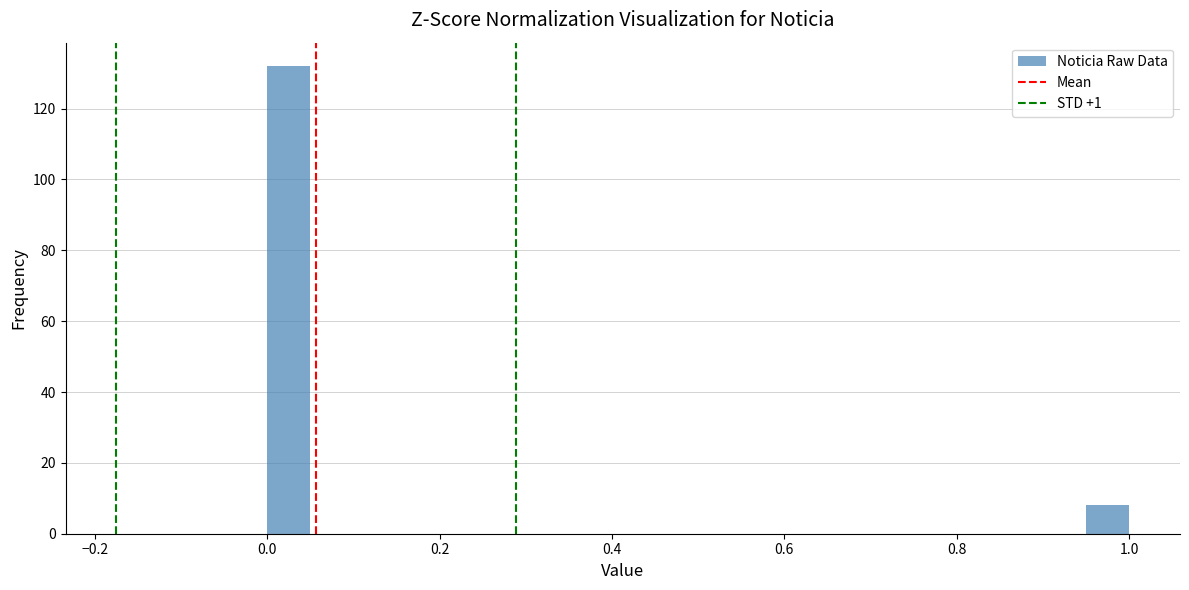

Around what value on the x-axis is the tallest bar? Give the approximate position of its centre, as read against the axis.

0.02